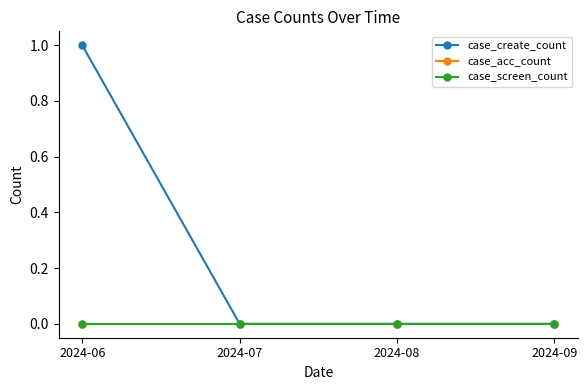

Reading left to right, what are all the values shown in this chart?

case_create_count: 2024-06=1	2024-07=0	2024-08=0	2024-09=0
case_acc_count: 2024-06=0	2024-07=0	2024-08=0	2024-09=0
case_screen_count: 2024-06=0	2024-07=0	2024-08=0	2024-09=0